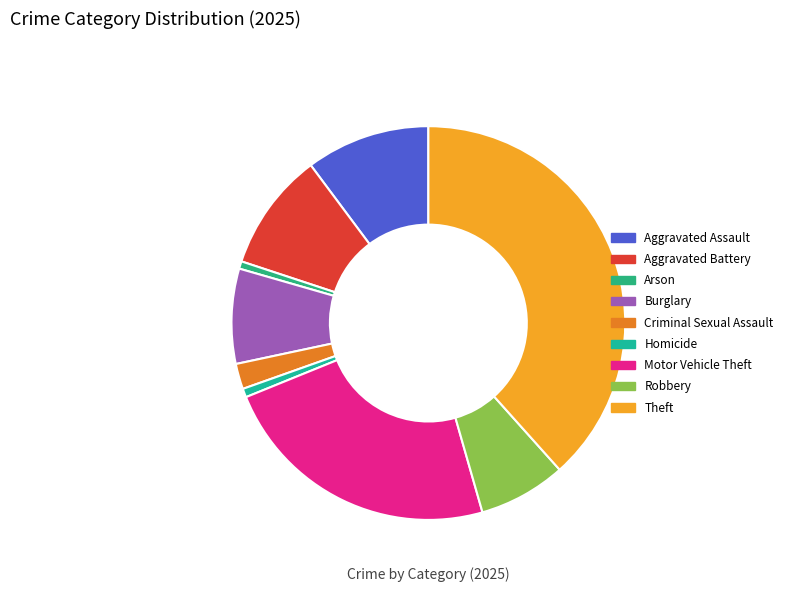

How many segments does this pie chart have?

9